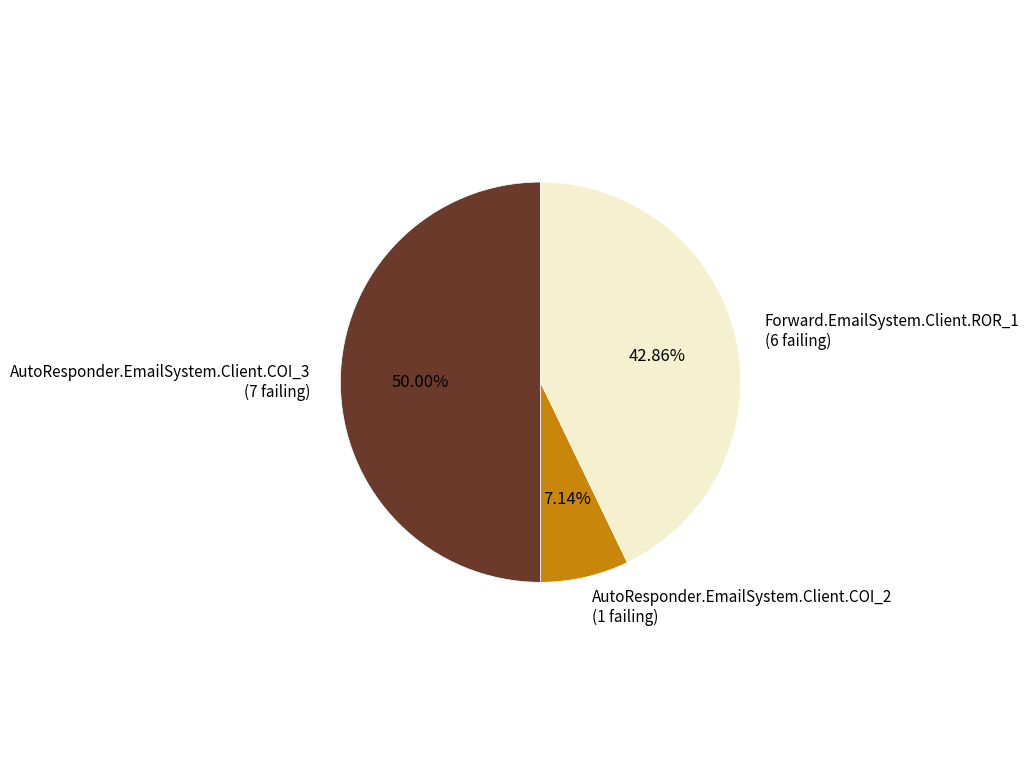

Rank the categories by value from highest to lowest.

AutoResponder.EmailSystem.Client.COI_3, Forward.EmailSystem.Client.ROR_1, AutoResponder.EmailSystem.Client.COI_2